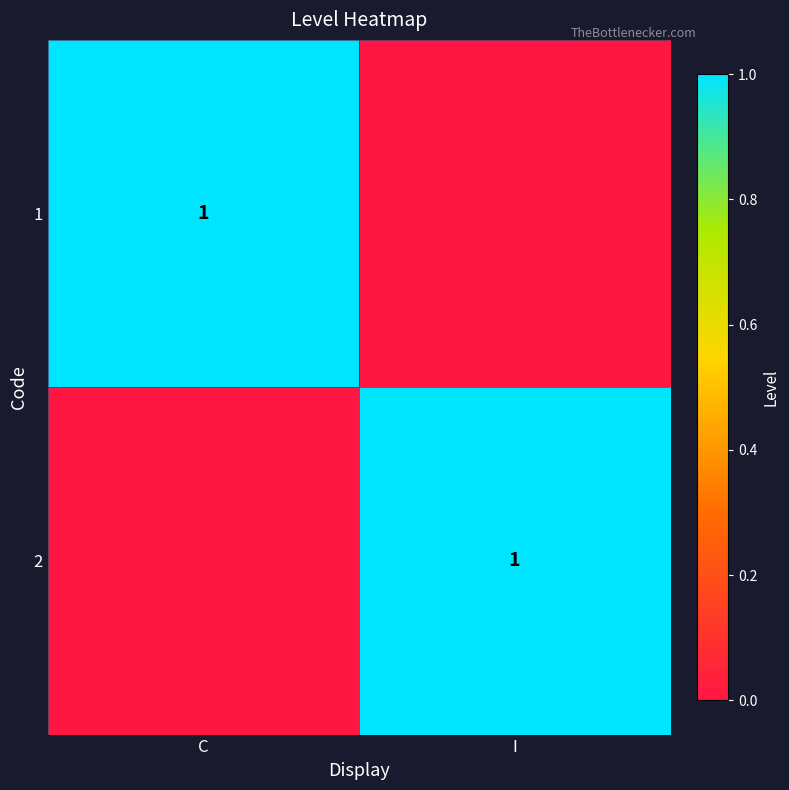

True or false: 1 has a value of 2 at C.

False